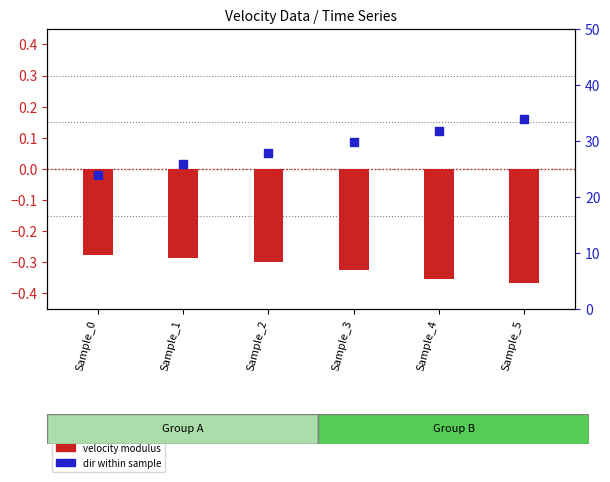

Which series contains the lowest Y value?

velocity modulus